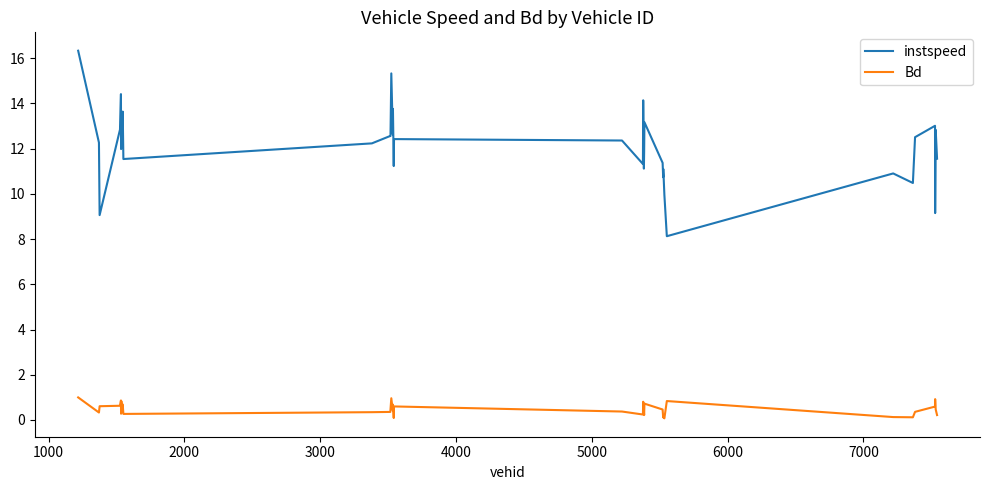

Which series has the largest total across all categories?

instspeed